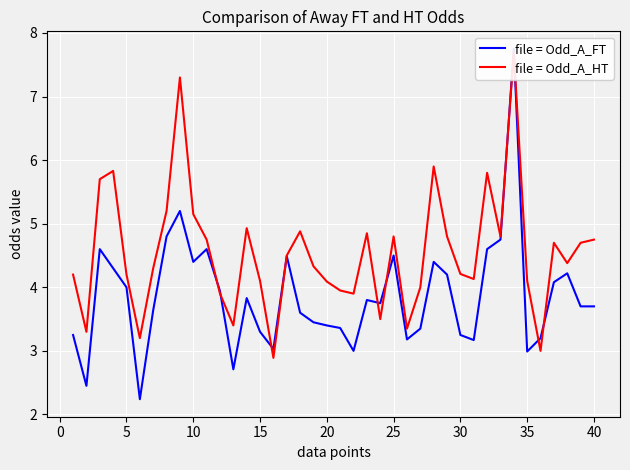

True or false: Odd_A_HT and Odd_A_FT intersect in this chart.

True